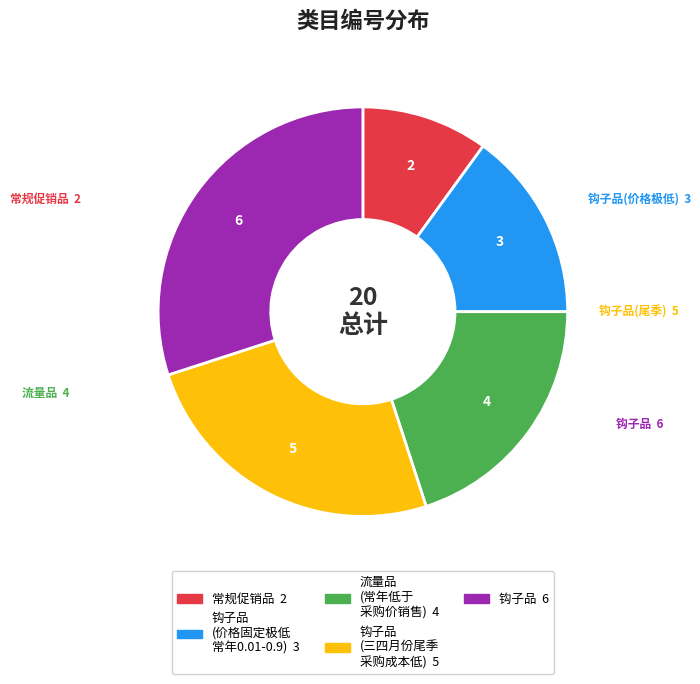

Is there a majority slice in this chart?

No